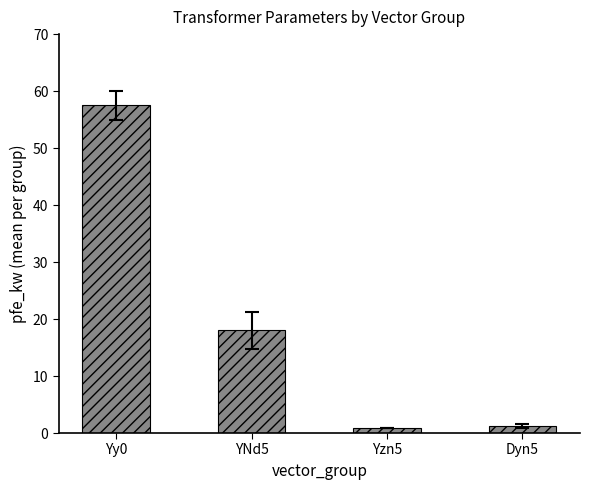

Which label corresponds to the largest value in the chart?

Yy0